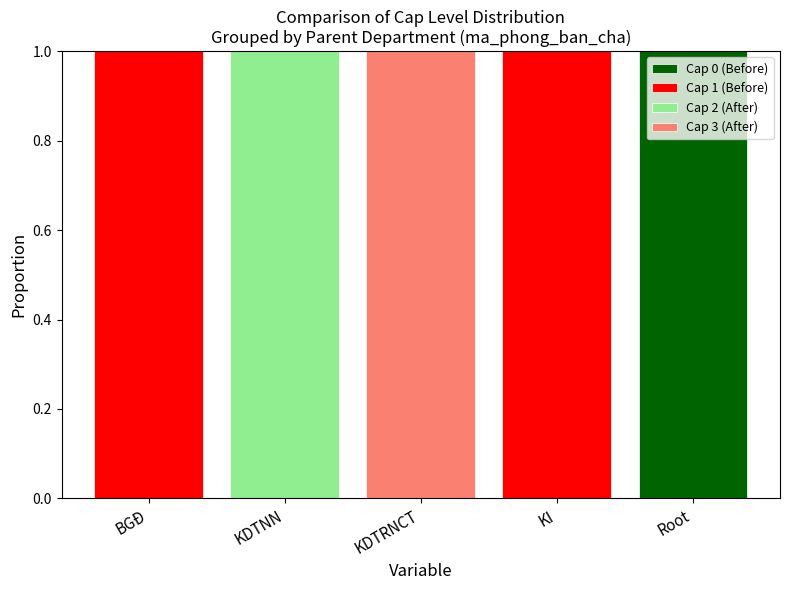

At which label does Cap 0 (Before) reach its peak?

Root